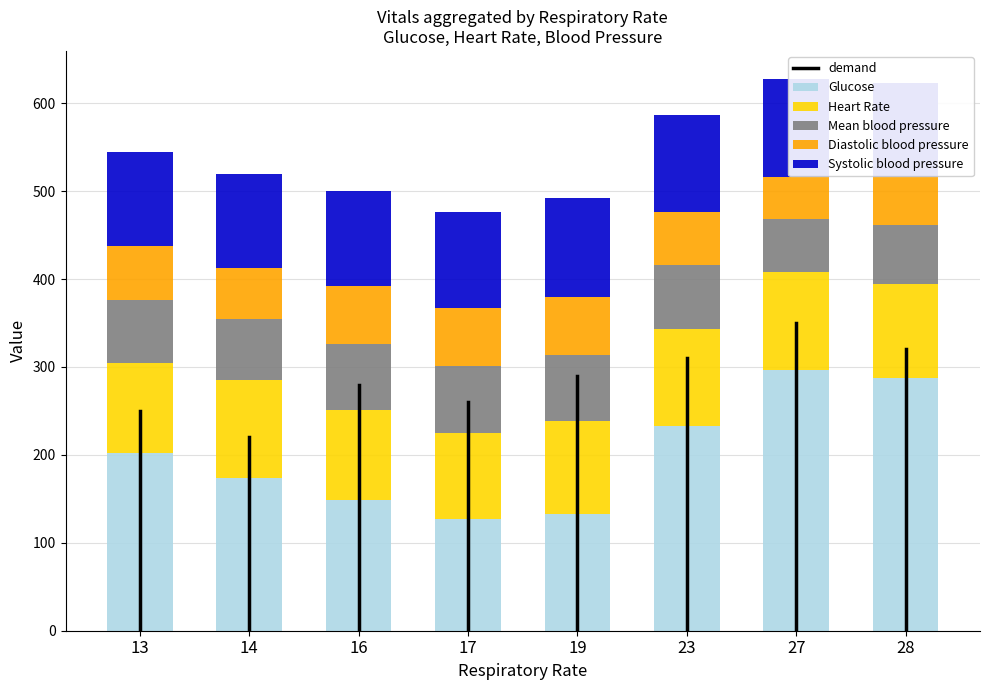

What is the average value of the Diastolic blood pressure series?

60